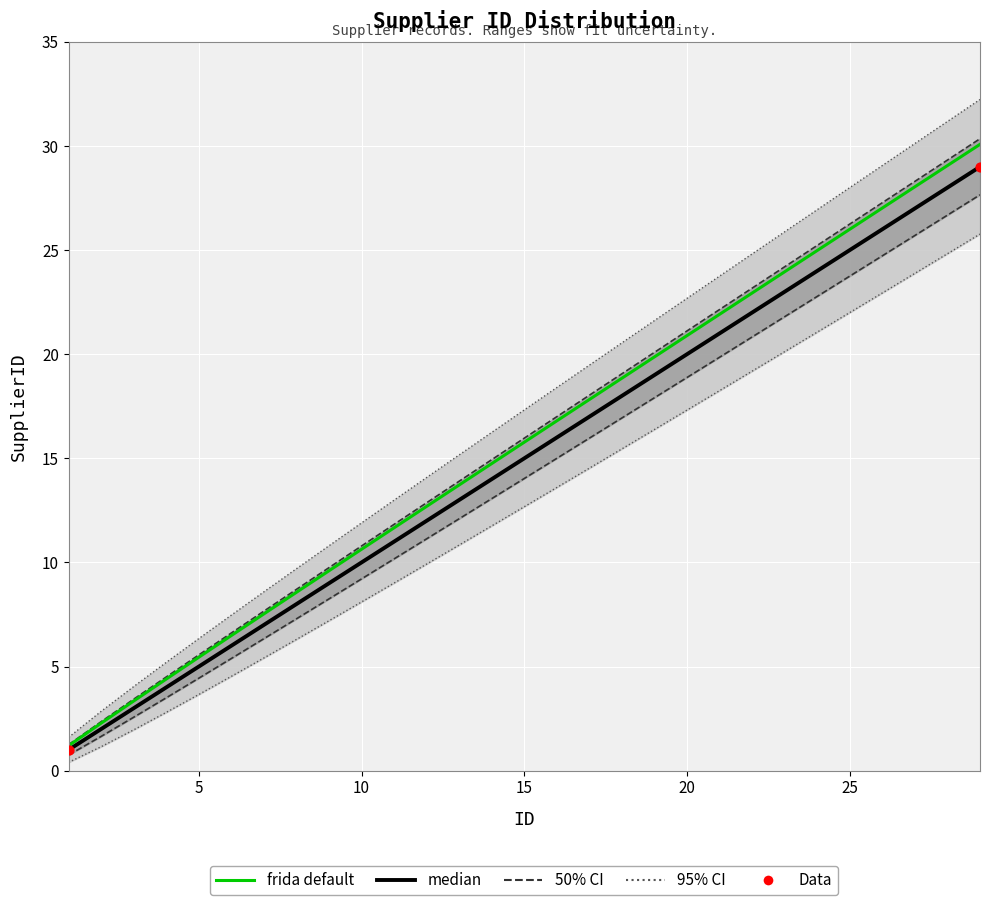

Which has a higher value, 16 or 20?

20